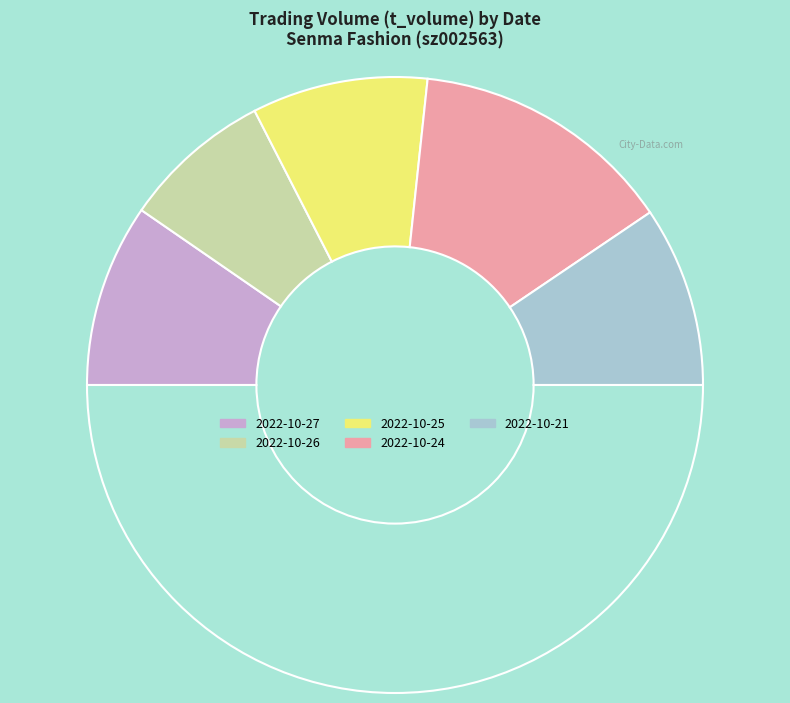

Count the number of slices in the pie.

6